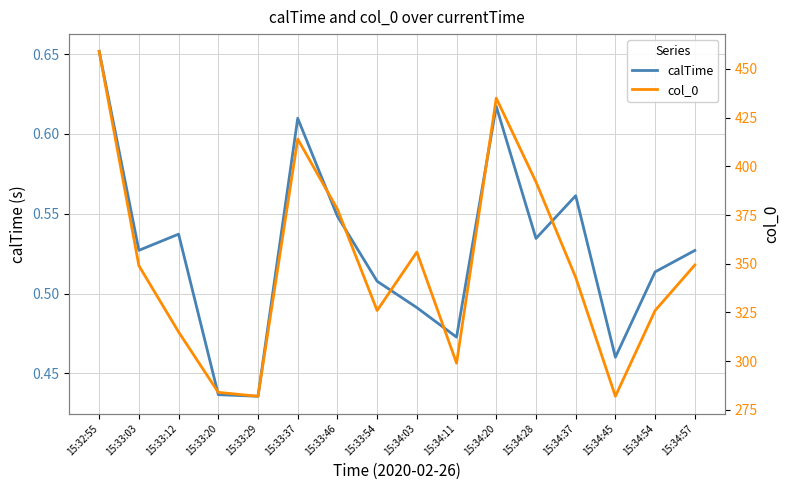

What is the average value of the calTime series?

0.5